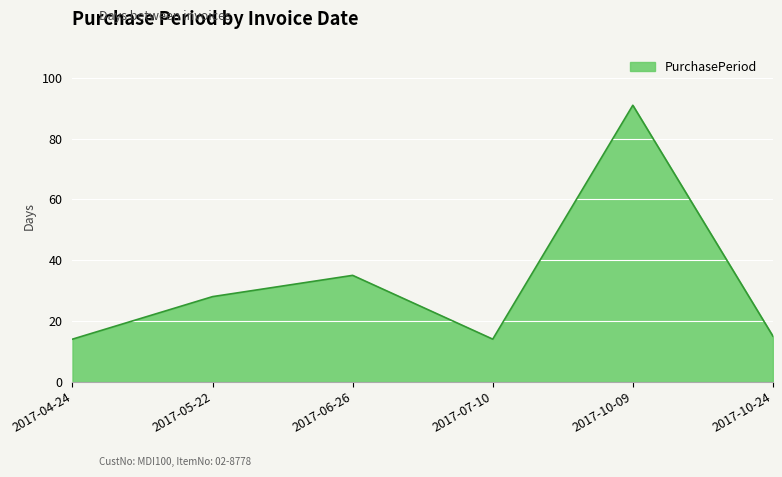

Reading left to right, transcribe all the data shown in this chart.

14	28	35	14	91	15